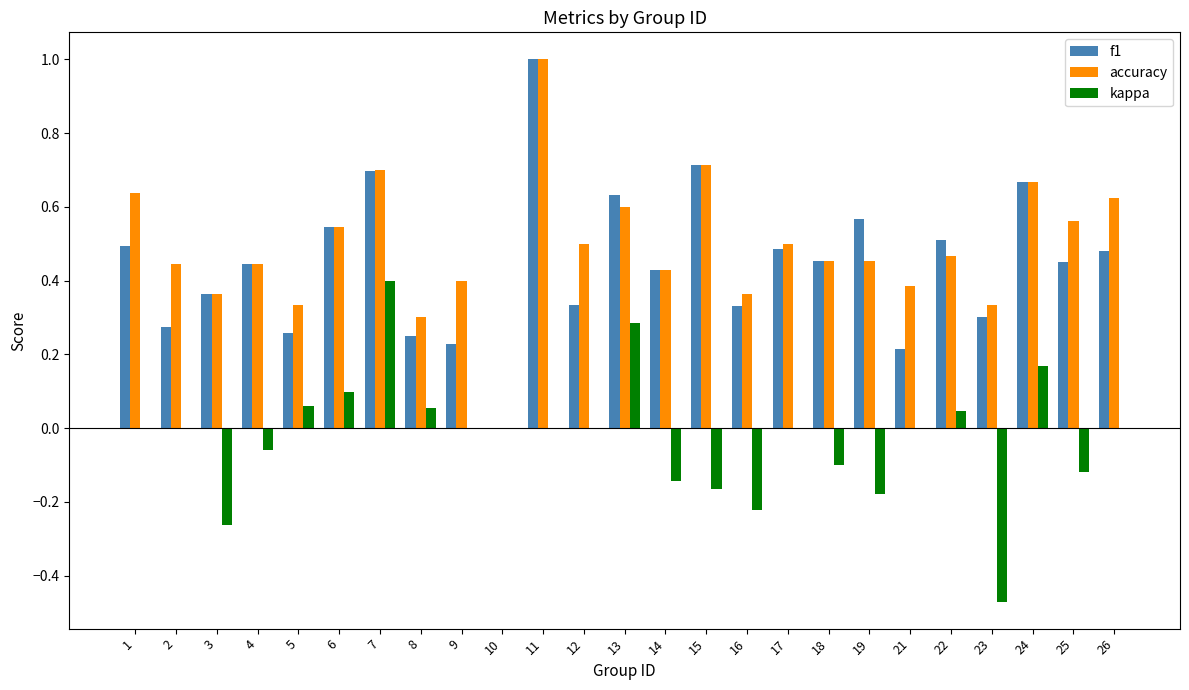

Between 3 and 18, which series saw the biggest shift?

kappa